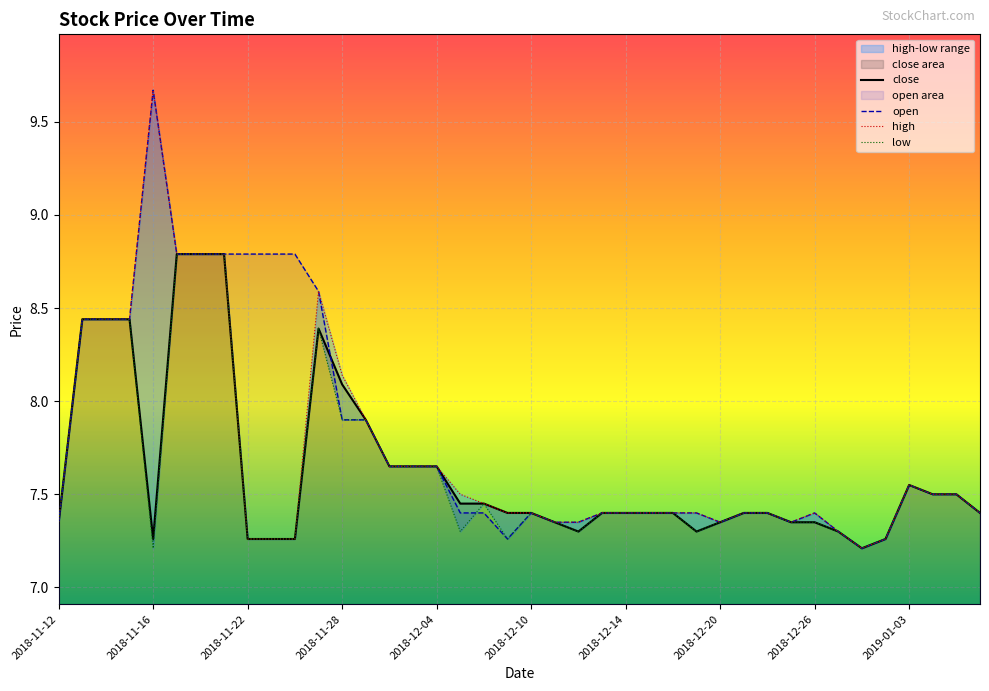

The value of high at 2018-12-18 is 7.4. True or false?

True